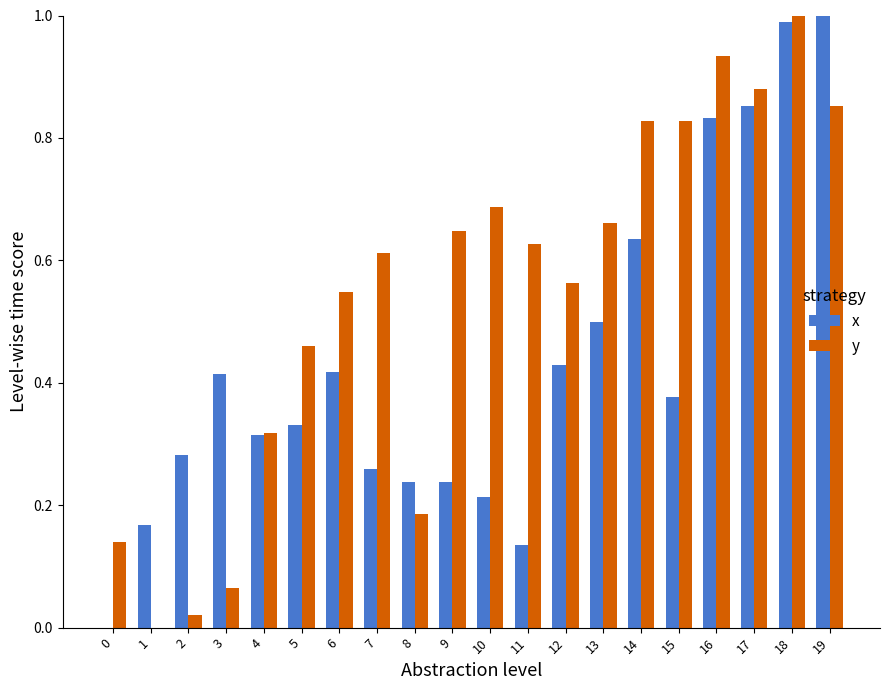

The value of y at 13 is 1.1. True or false?

False